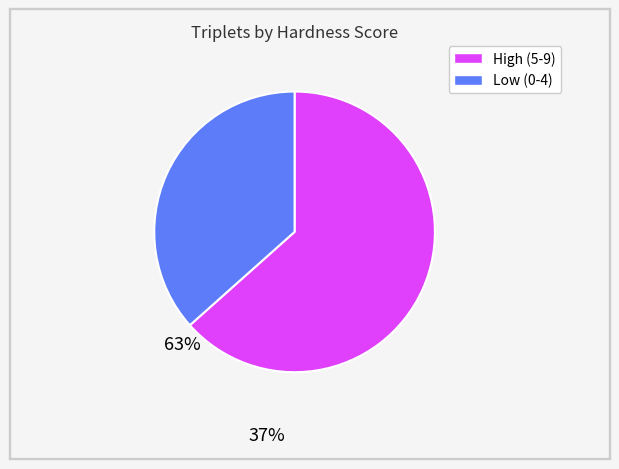

Does any single category account for the majority?

Yes